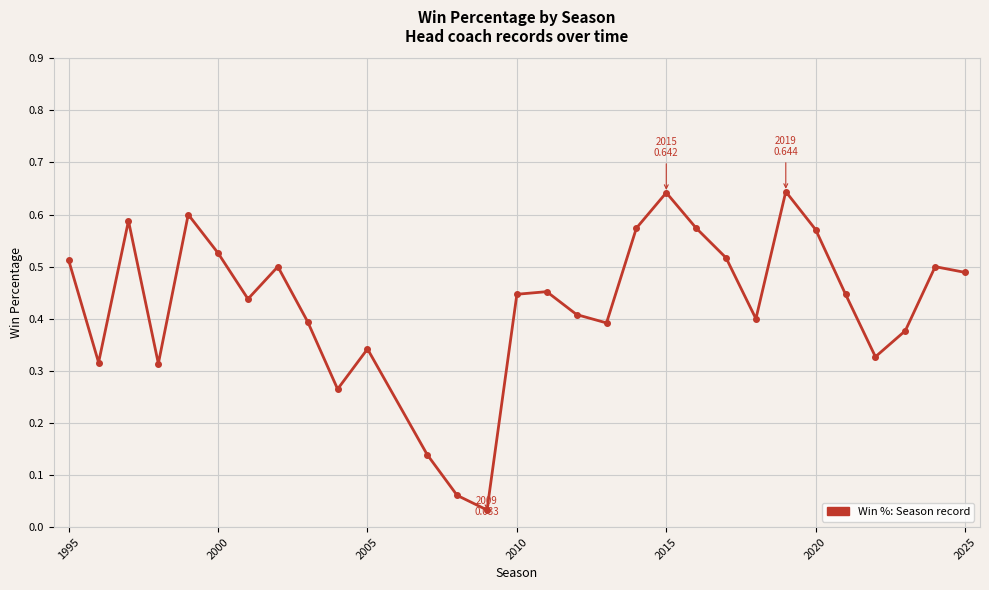

How many interior local valleys (lower than both neighbors) does the data have?

8